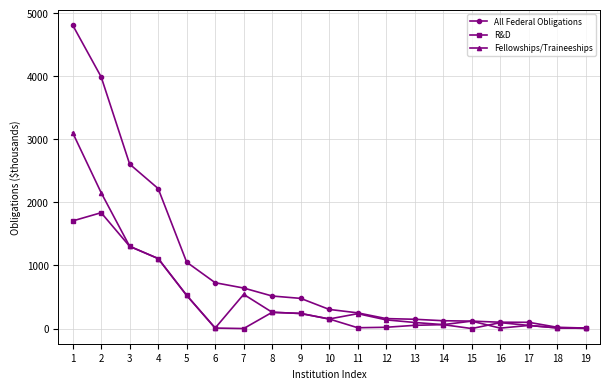

The All Federal Obligations series shows 515.8 at 8. True or false?

True